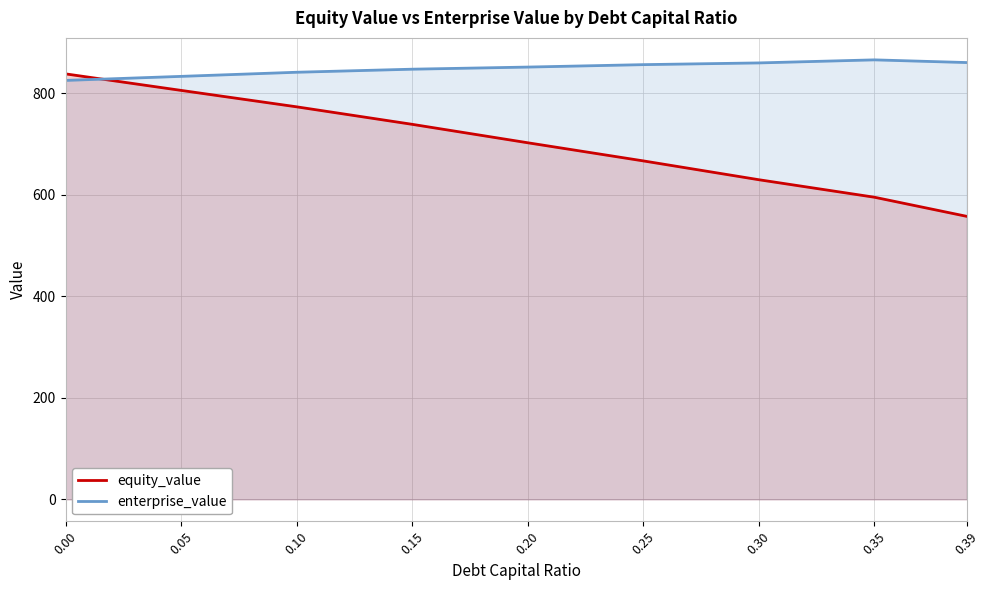

At which category does enterprise_value reach its first local peak?

0.35